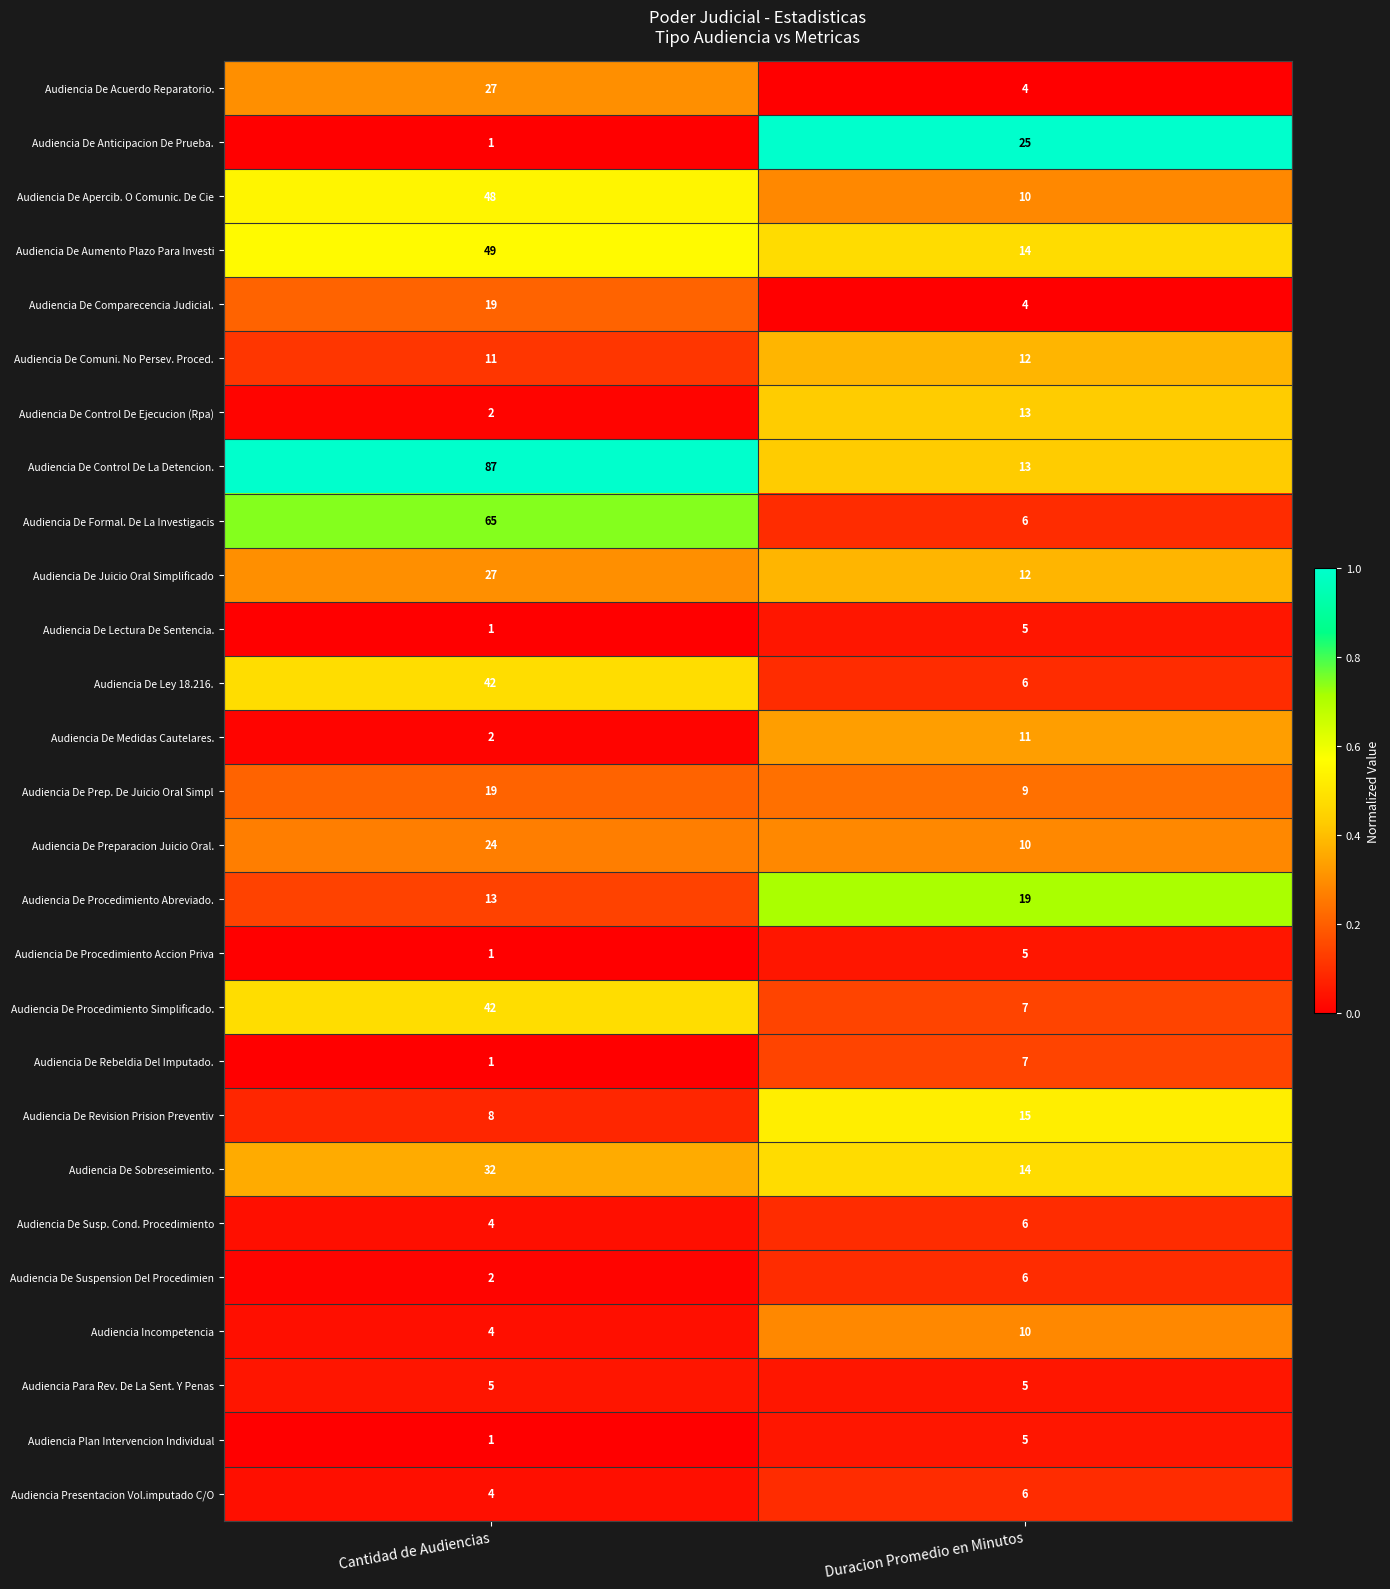

Rank the categories by Audiencia De Procedimiento Accion Priva value from highest to lowest.

Duracion Promedio en Minutos, Cantidad de Audiencias